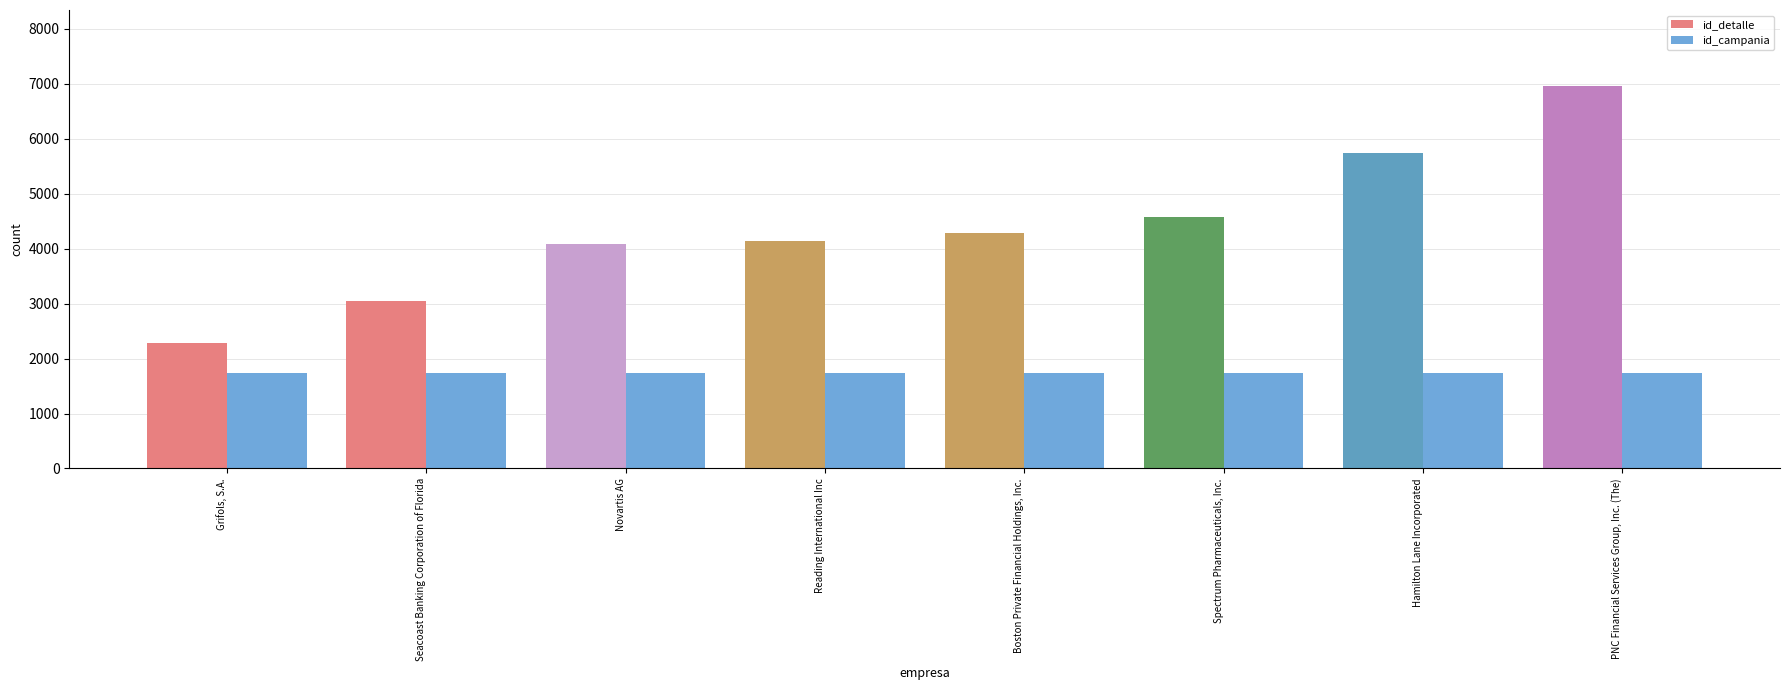

What is the difference between the maximum and second lowest values in the id_detalle series?

3900